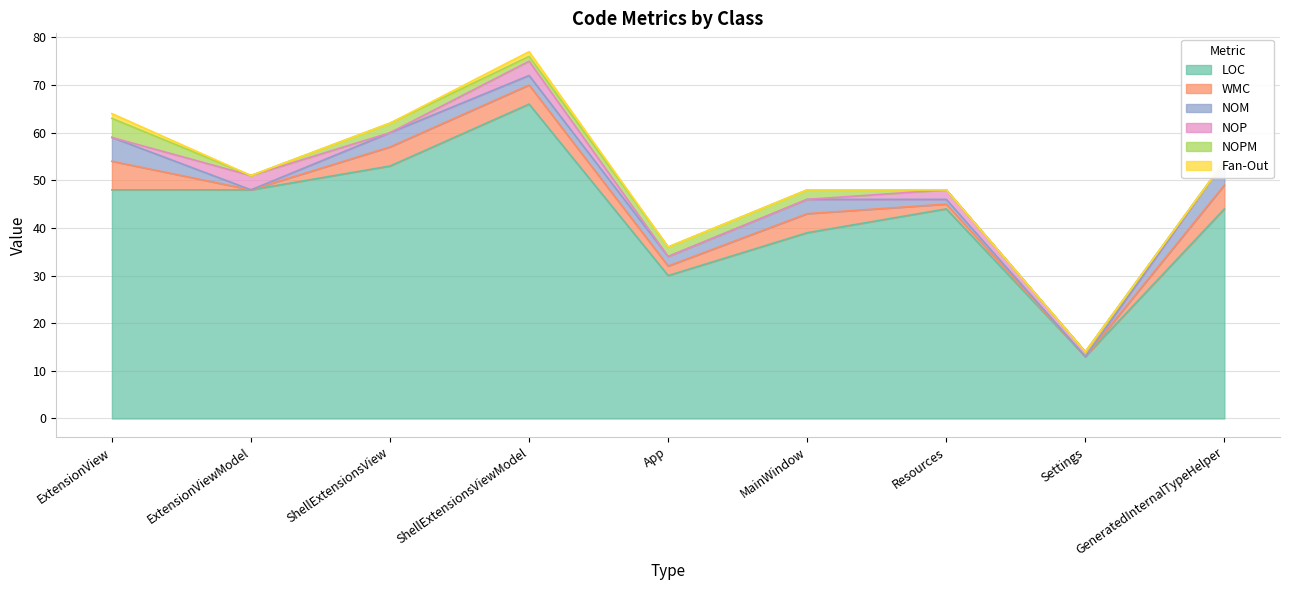

Which series changed the most between App and GeneratedInternalTypeHelper?

LOC